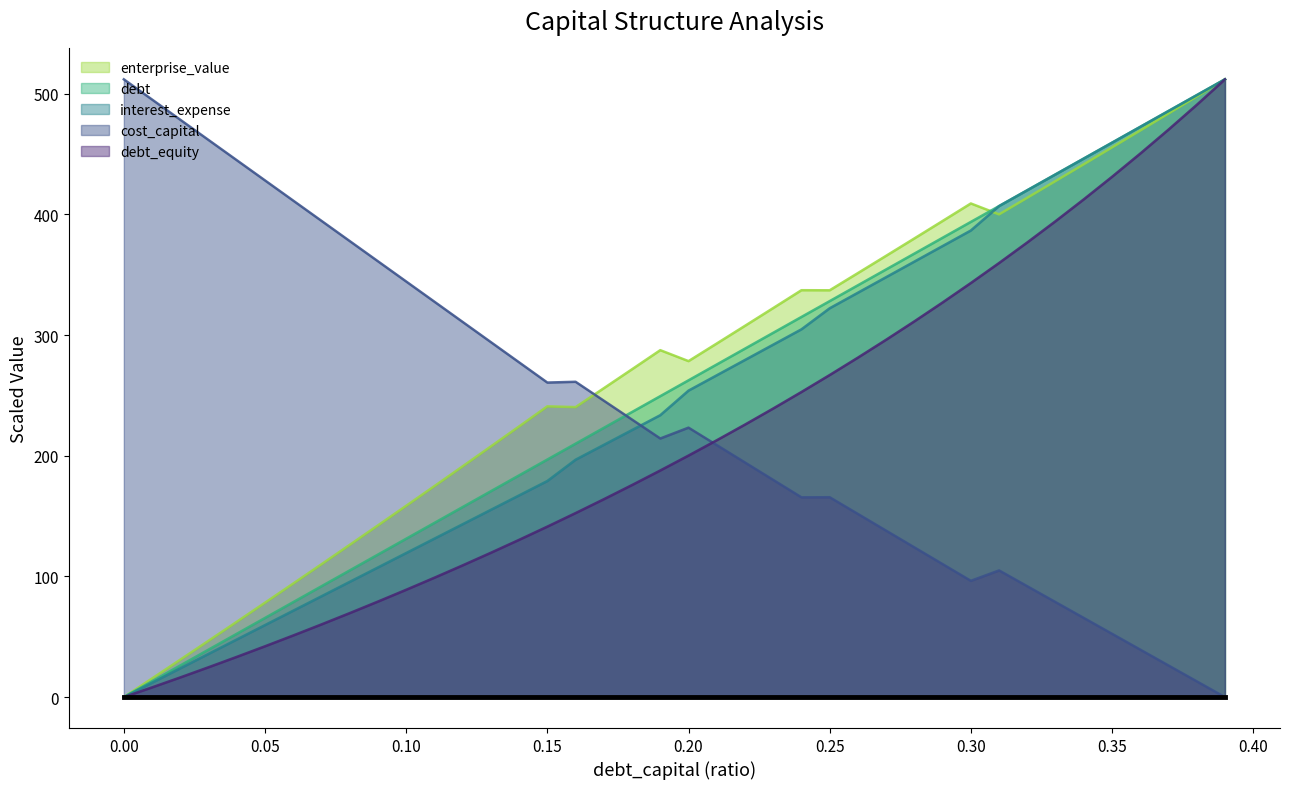

What is the maximum value shown in the chart?

511.9